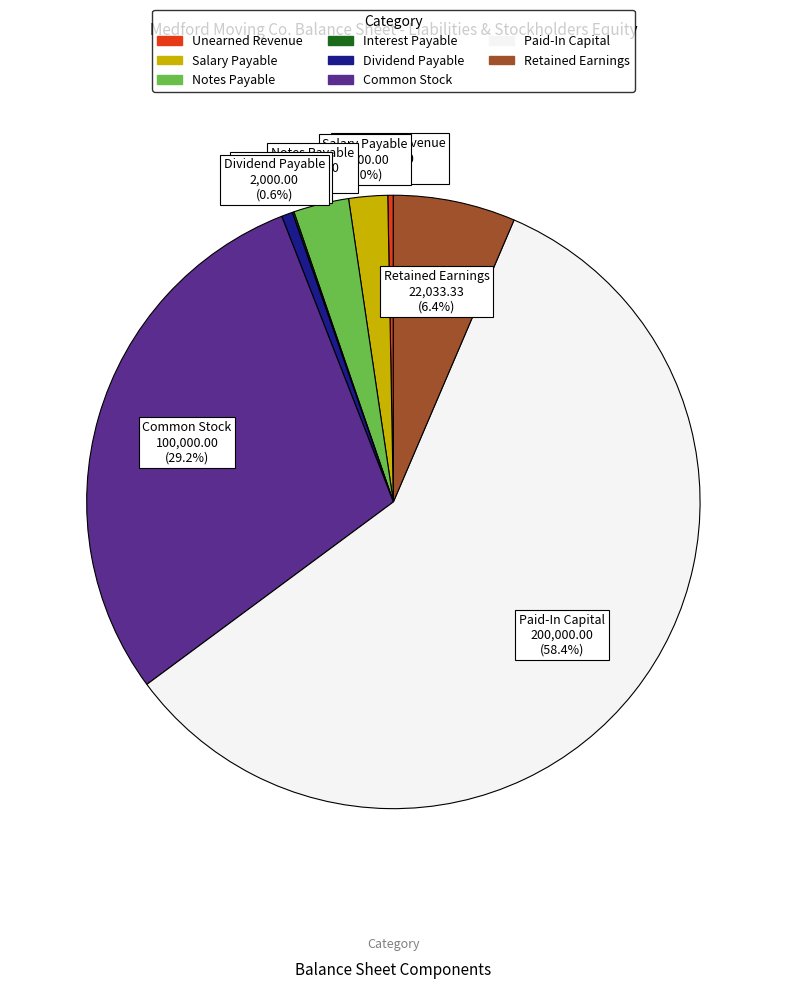

Which category has the biggest portion of the pie?

Paid-In Capital